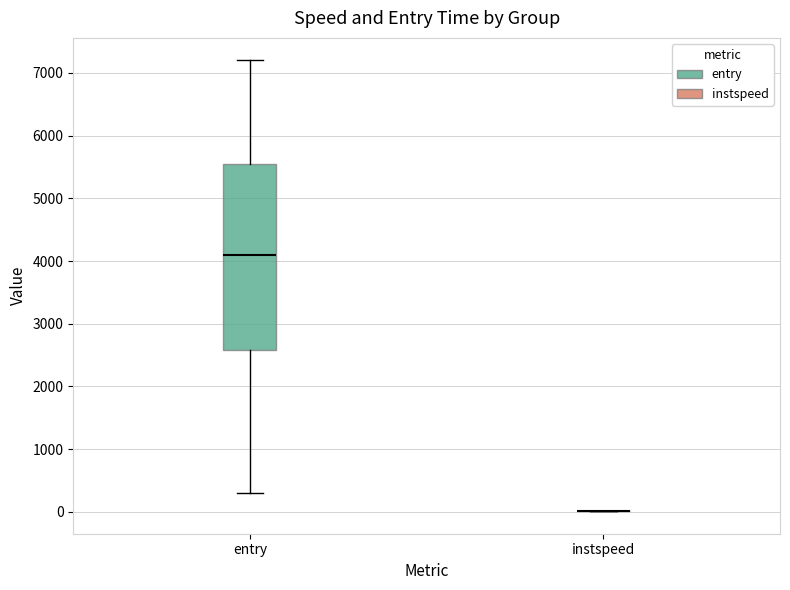

Reading left to right, transcribe this box plot: for each box, give where its median line is, the range the box spans, and where its two whiskers end, as read against the y-axis. The values are not printed on the chart, so give them approximately, as read against the axis.

entry: median 4100, box 2600 to 5500, whiskers 300 to 7200
instspeed: box collapsed to a line at 0, whiskers 0 to 0